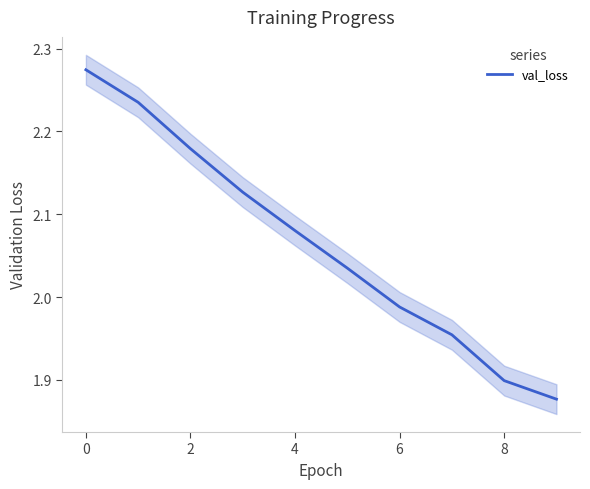

Reading left to right, list all the values displayed in this chart.

2.3	2.2	2.2	2.1	2.1	2.0	2.0	2.0	1.9	1.9